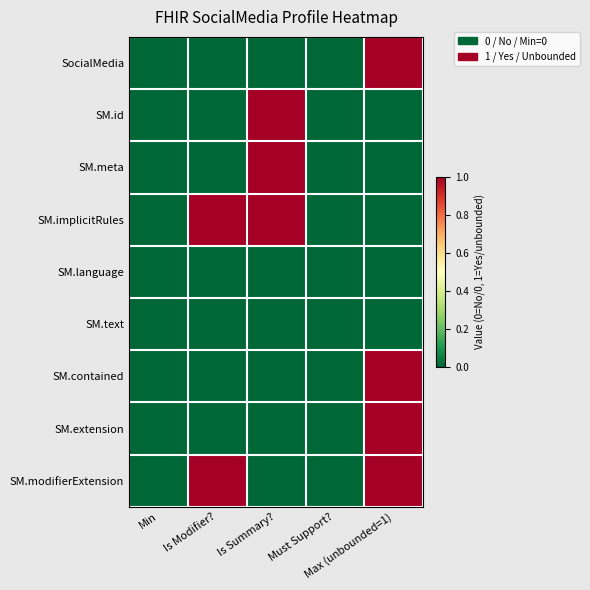

Which has a higher value, Is Modifier? or Max (unbounded=1)?

Max (unbounded=1)